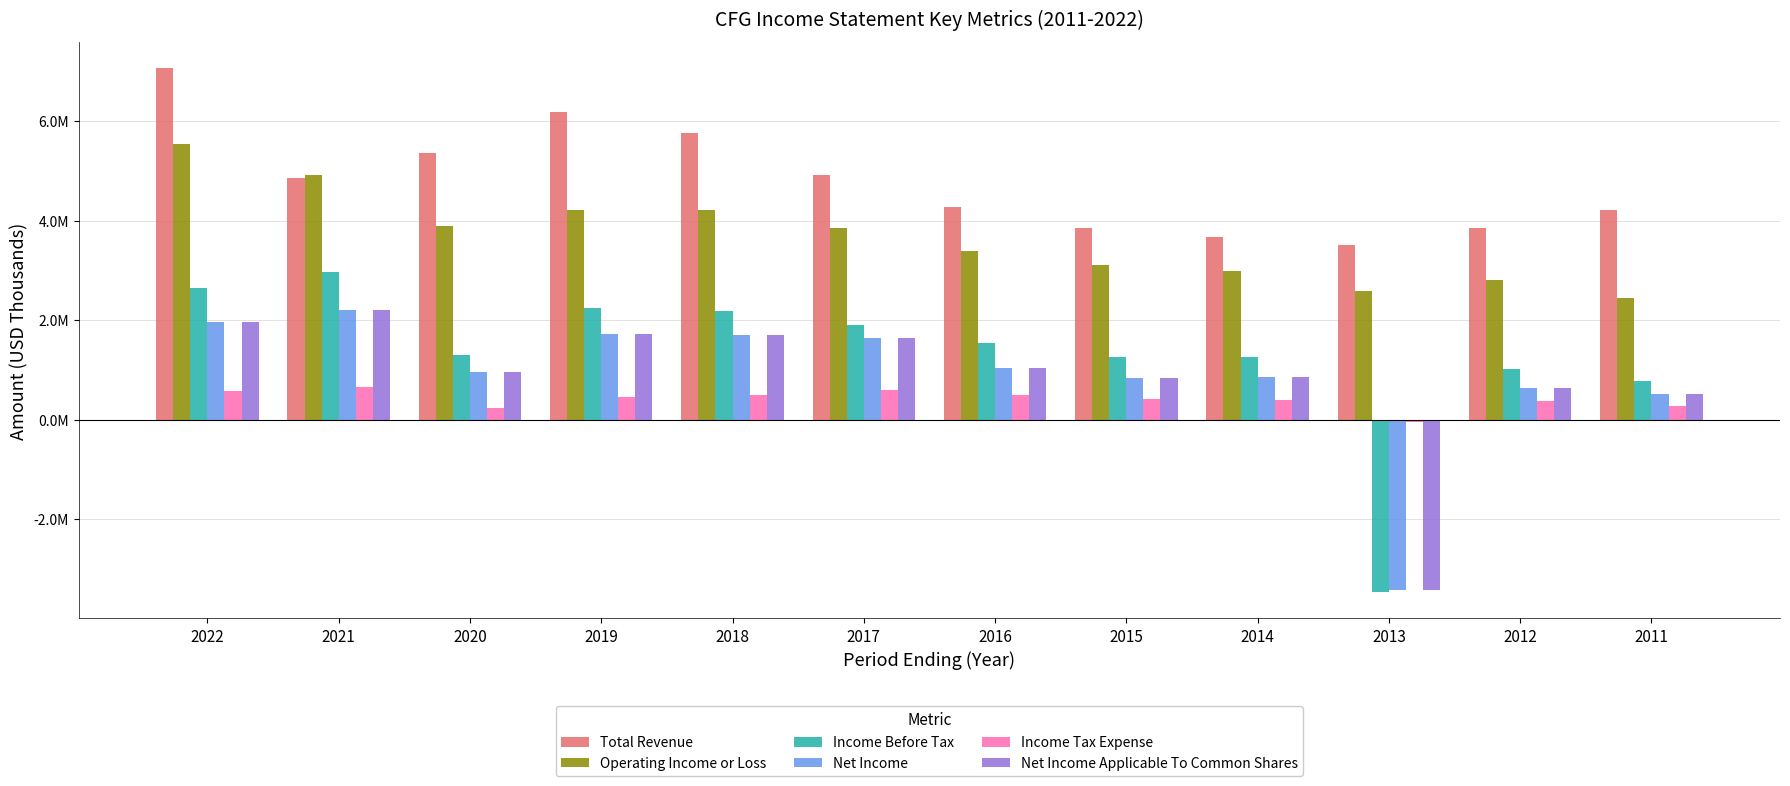

Rank the series at 2017 from highest to lowest value.

Total Revenue, Operating Income or Loss, Income Before Tax, Net Income, Net Income Applicable To Common Shares, Income Tax Expense